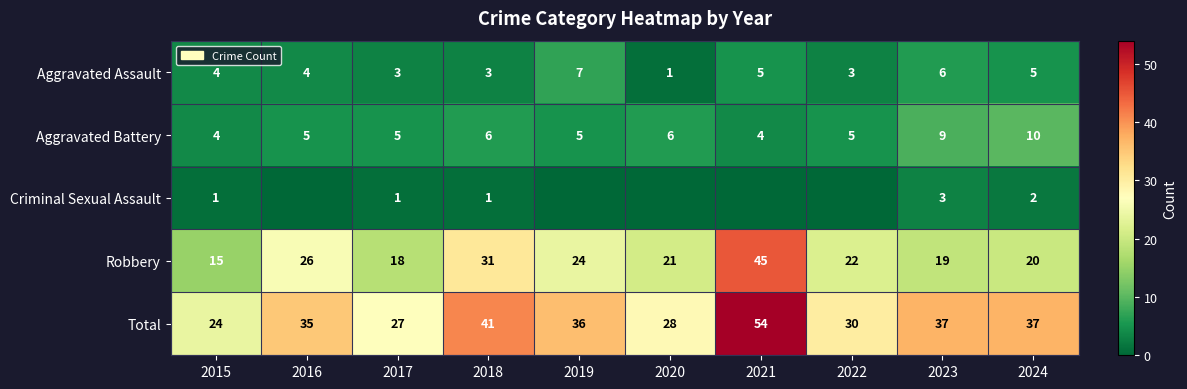

Count the number of data series in this chart.

5